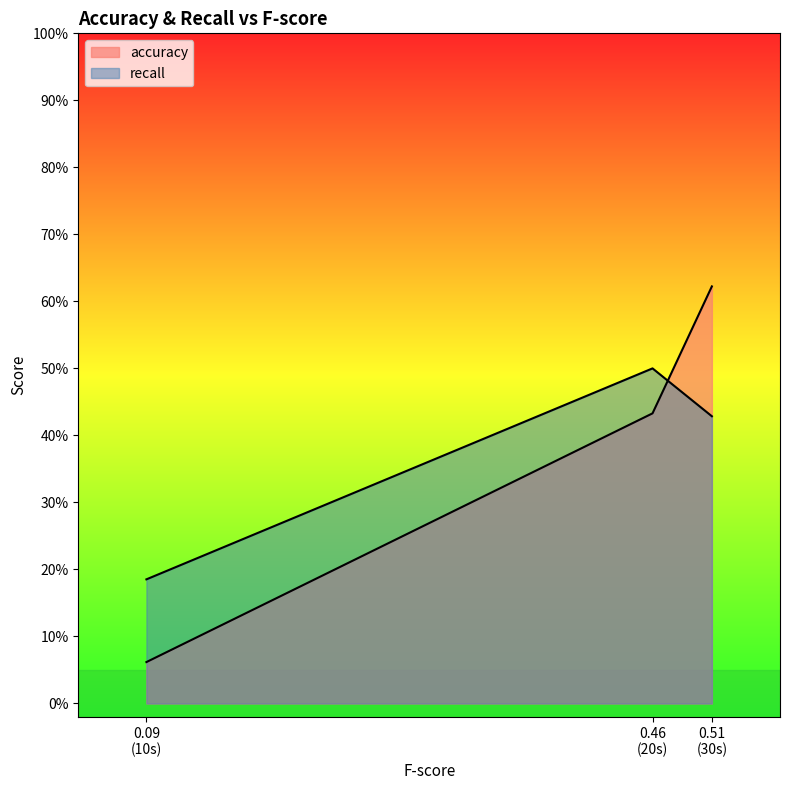

At which label does accuracy reach its minimum?

0.09 (10s)